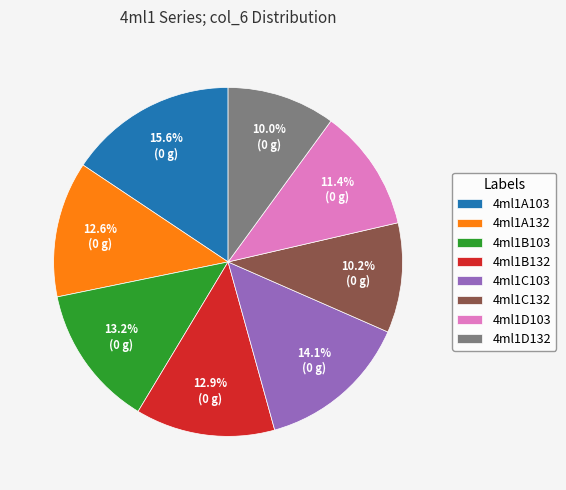

Which slice is the largest?

4ml1A103